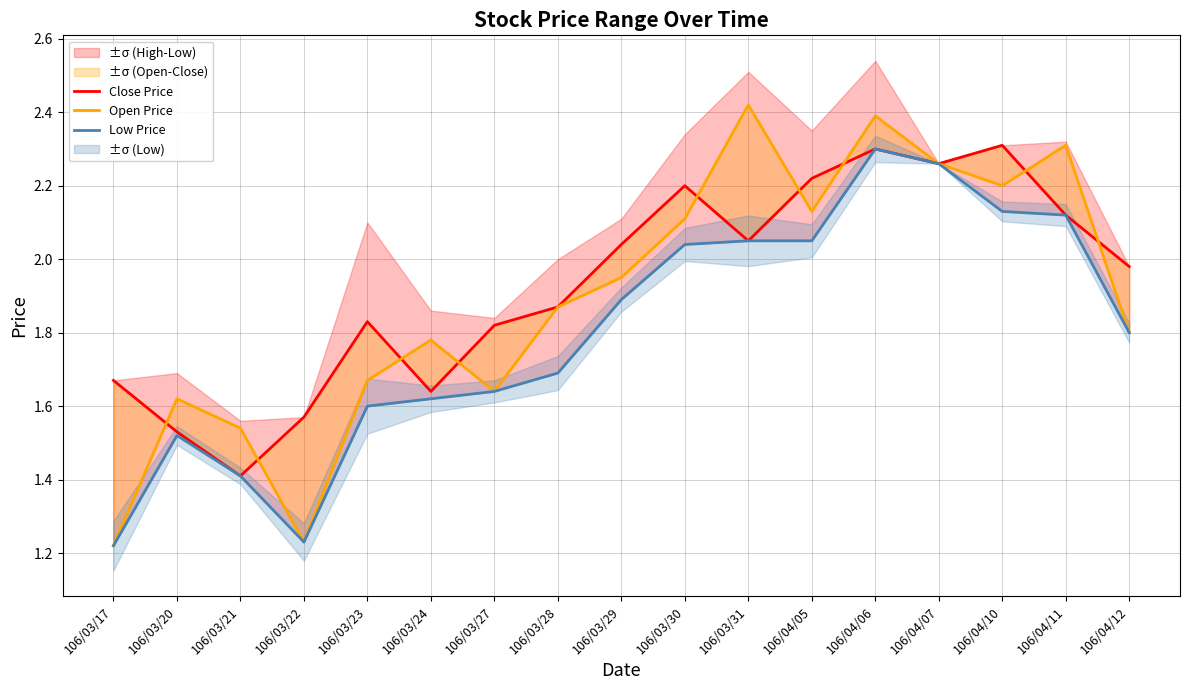

The value of Close Price at 106/04/07 is 0.6. True or false?

False